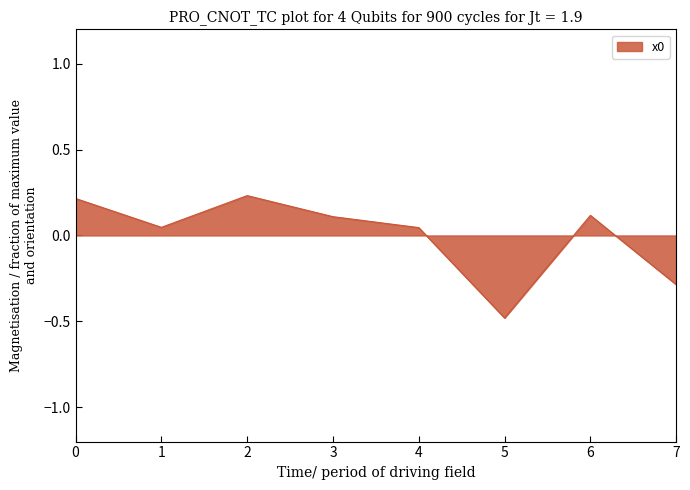

Read the value at 6.

0.1